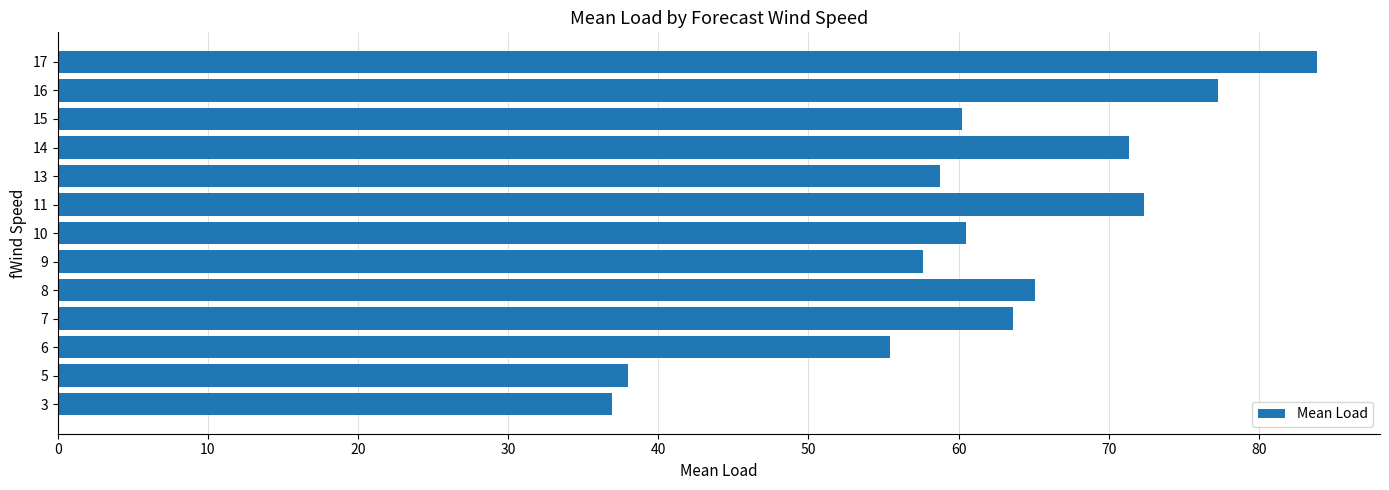

What is the maximum value shown in the chart?

83.9